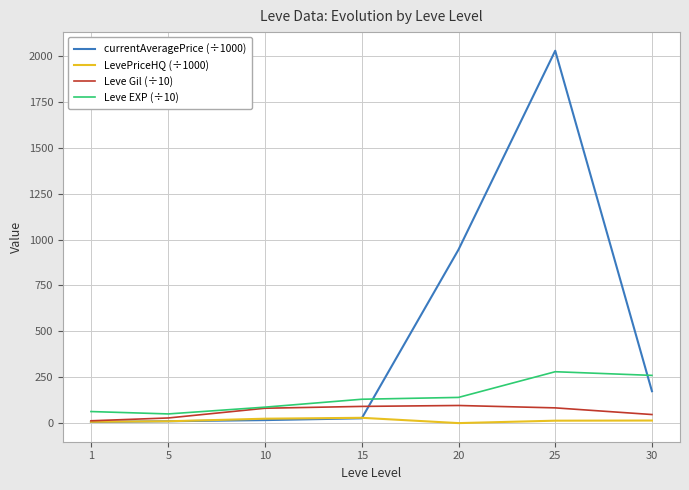

What is the difference between the maximum and minimum values in the LevePriceHQ (÷1000) series?

28.9